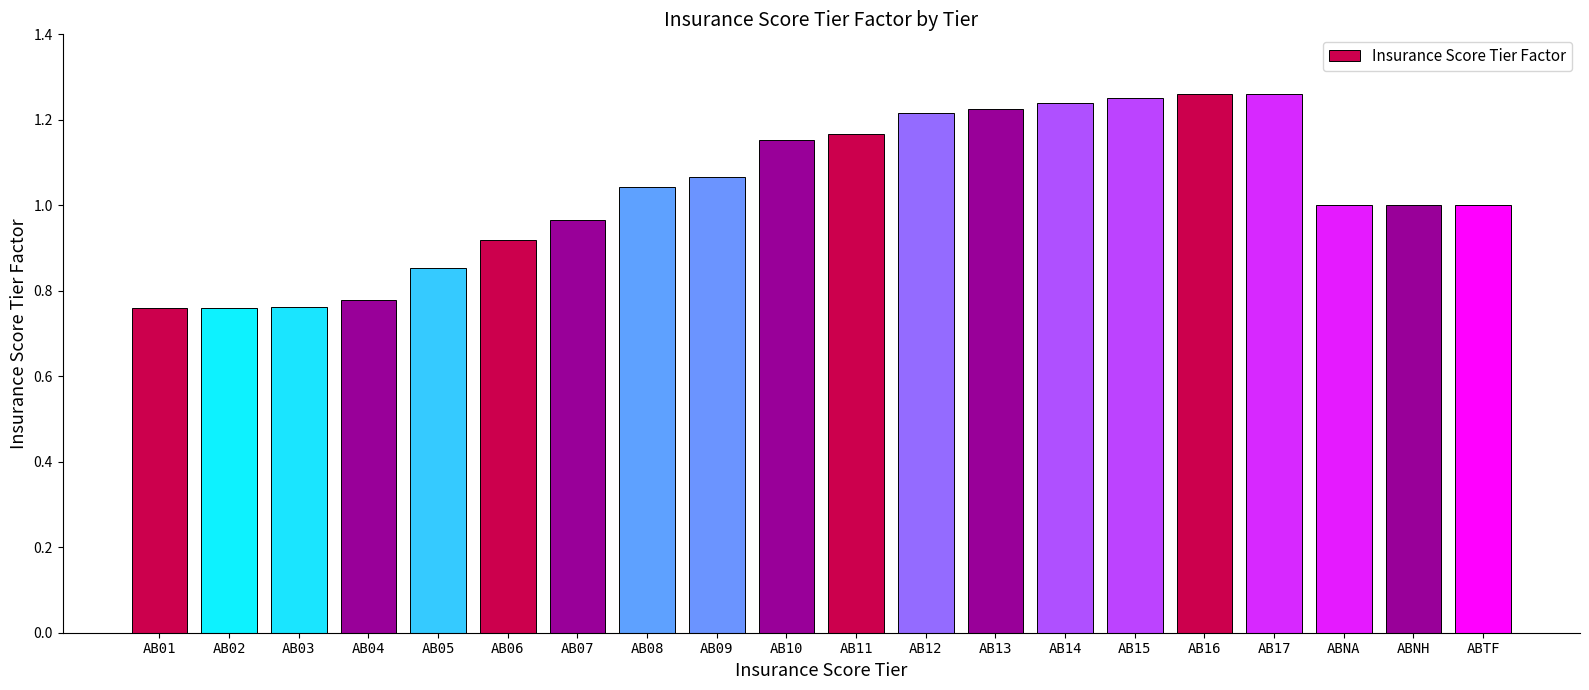

What is the label of the 20th bar from the left?

ABTF